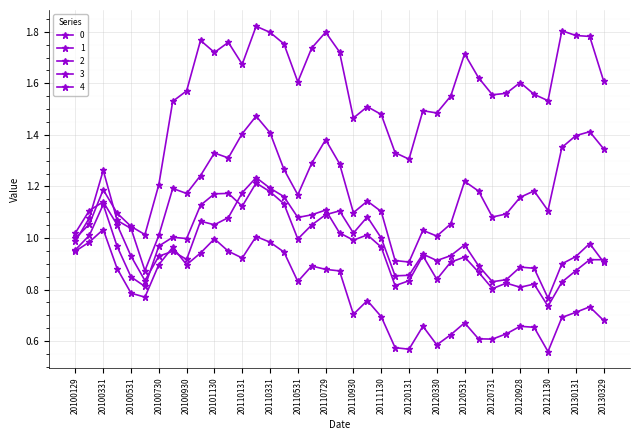

How many lines are shown in the chart?

5